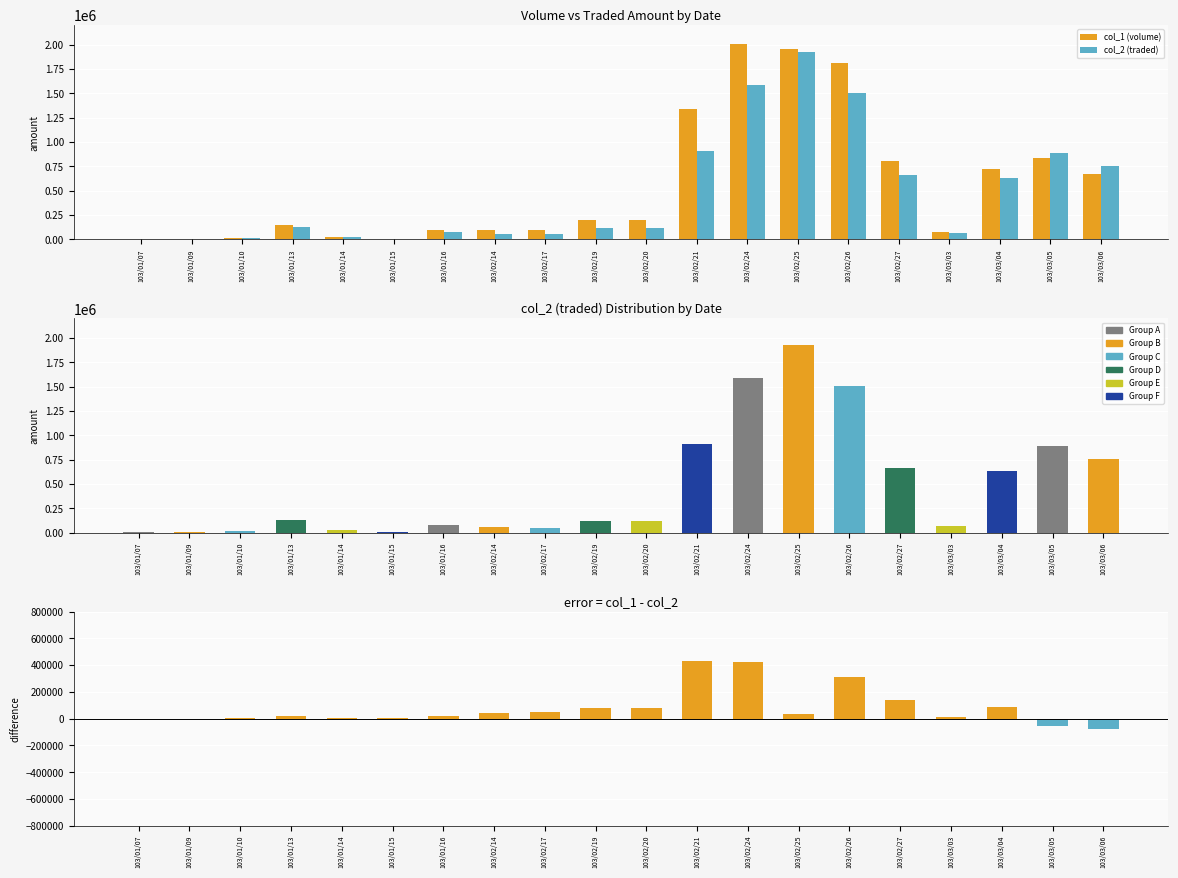

What value does the col_2 (traded) series have at 103/03/04?

634280